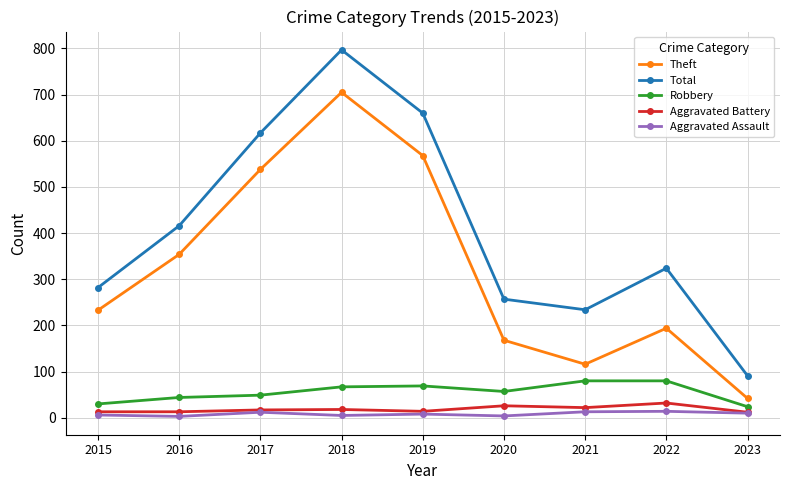

How many data points does each series have?

9